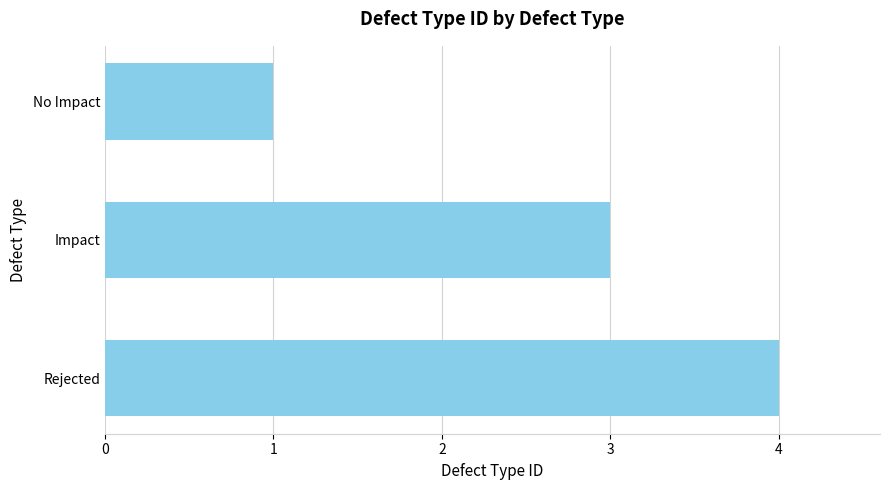

List the labels in order of value, smallest first.

No Impact, Impact, Rejected